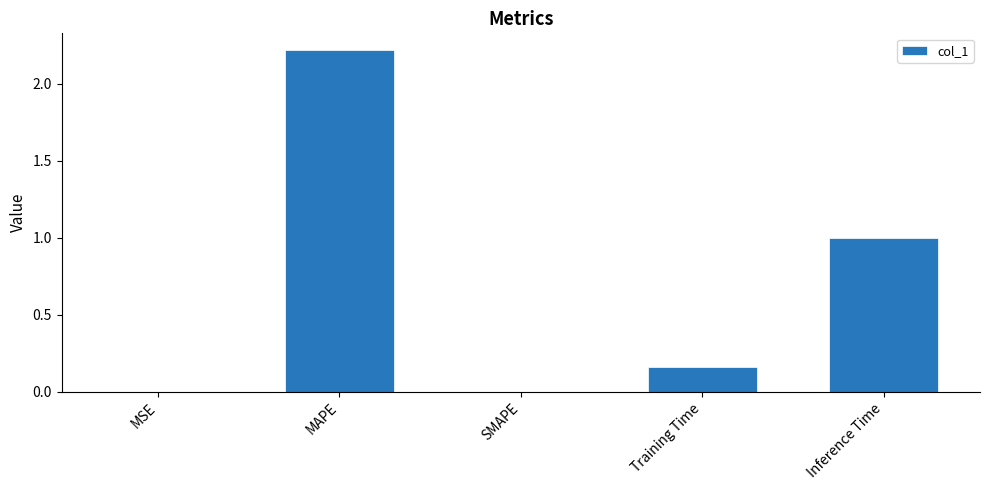

Between MSE and Inference Time, which is larger?

Inference Time